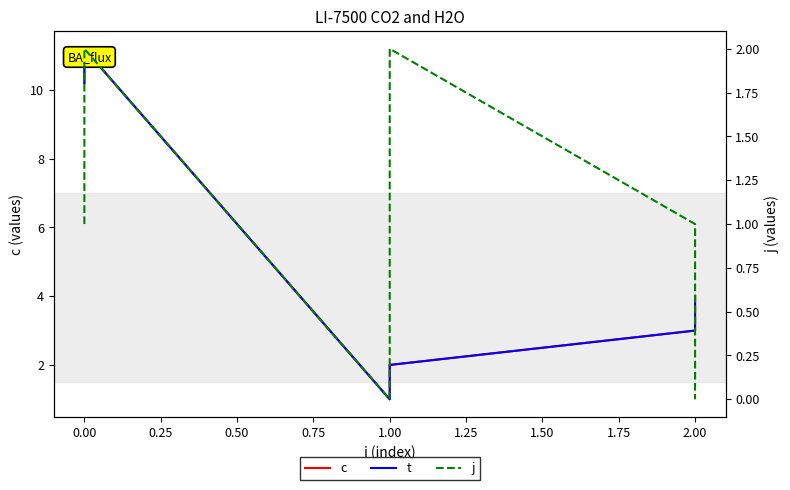

Is it true that t equals 11.2 at 0.00?

True